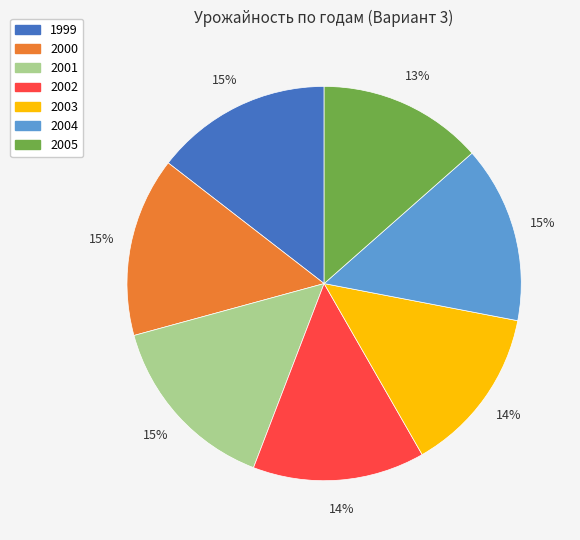

To the nearest percent, what is the combined percentage of 2003 and 2002?

28%